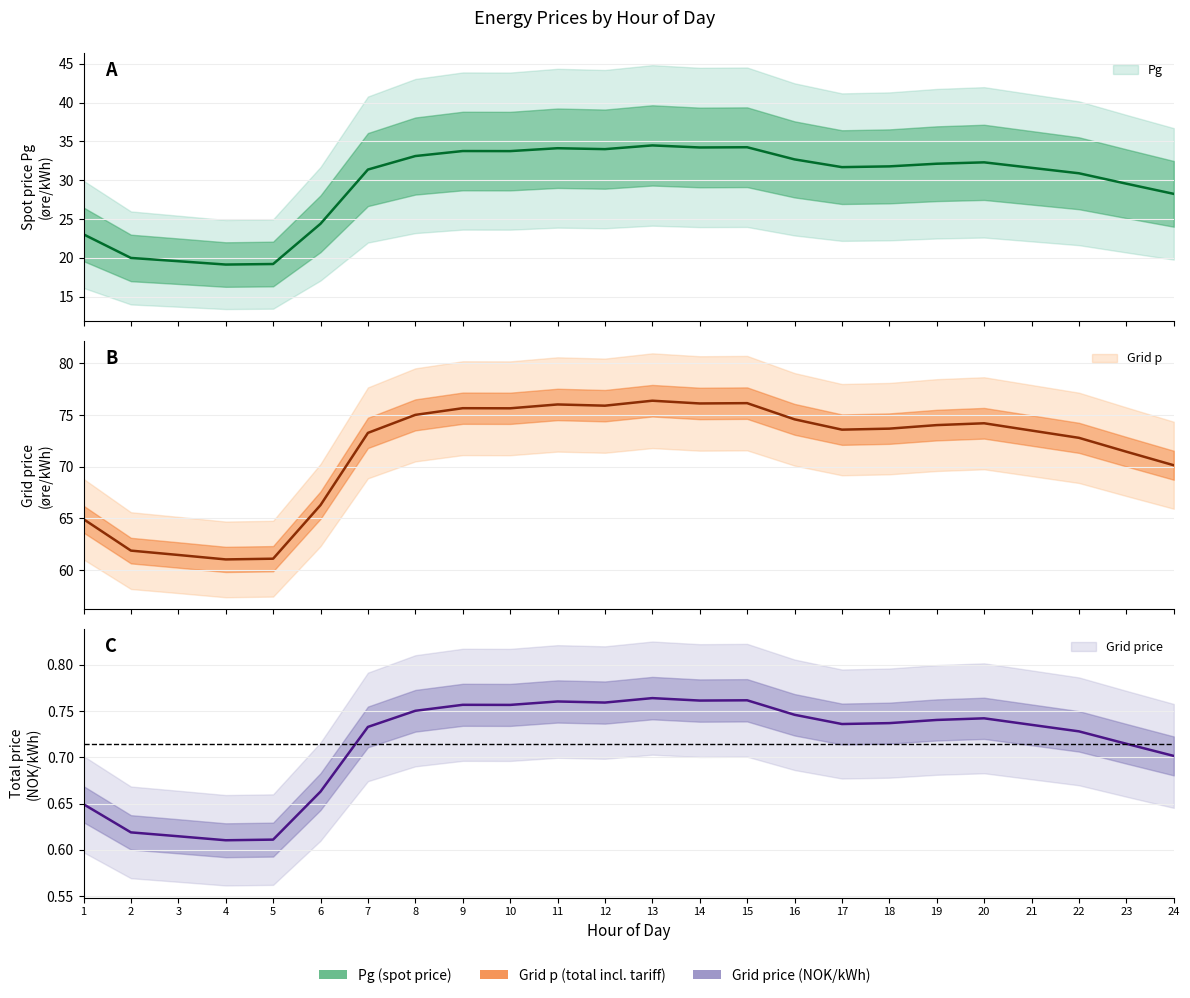

Is it true that Grid p equals 32.7 at 13?

False